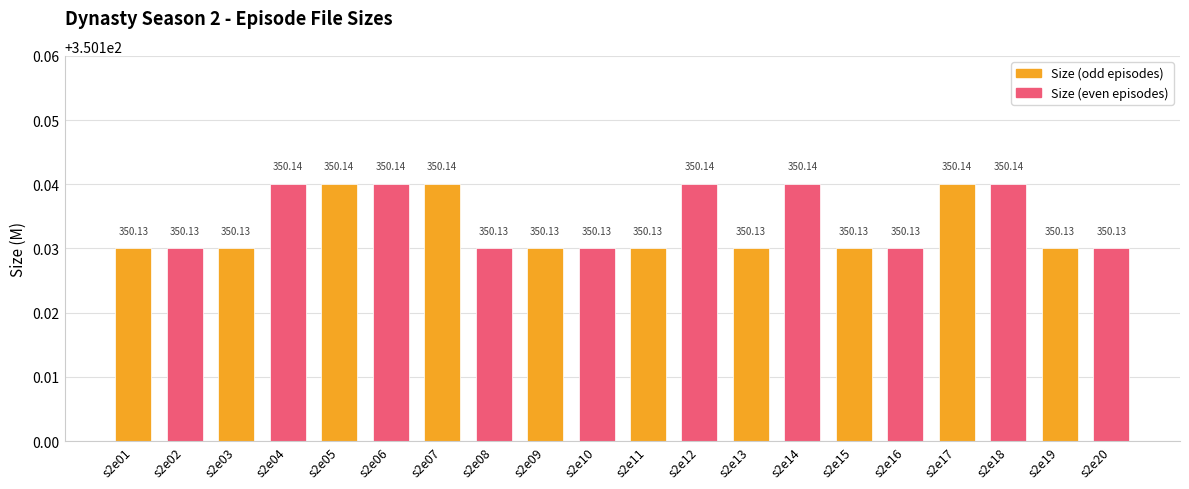

What is the value of the 2nd bar from the left?

350.1